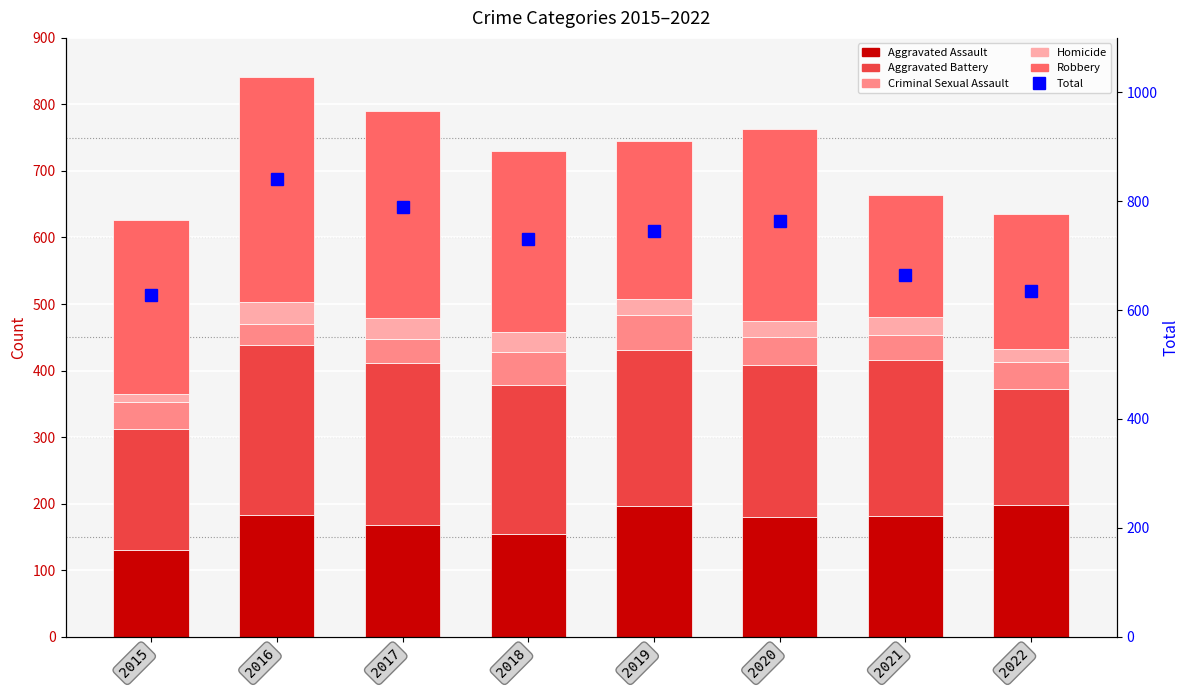

True or false: Robbery has a value of 408 at 2017.

False